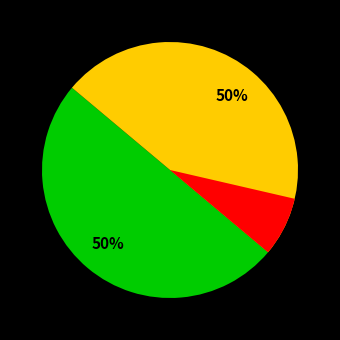

Does any single category account for the majority?

Yes